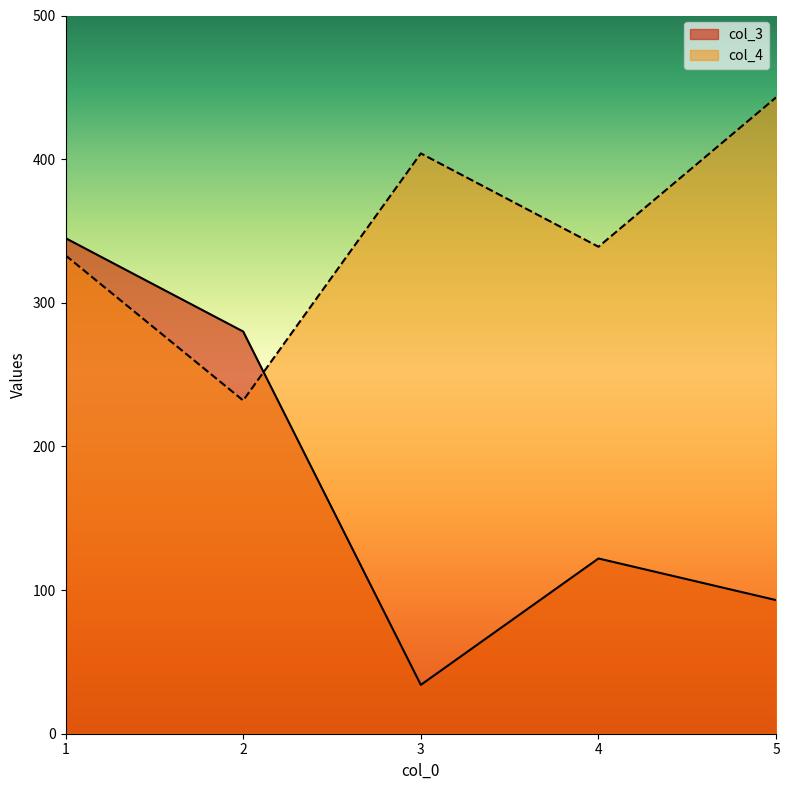

Which series ends up on top after the final intersection of col_4 and col_3?

col_4